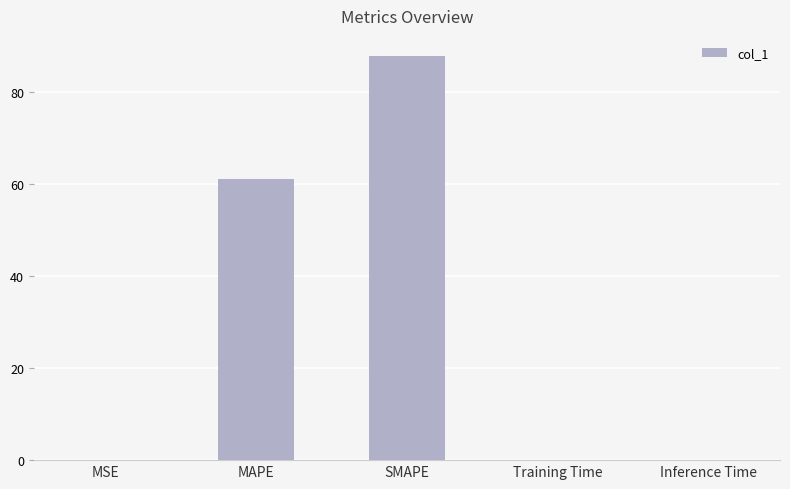

True or false: the data shows 61.0 at MAPE.

True